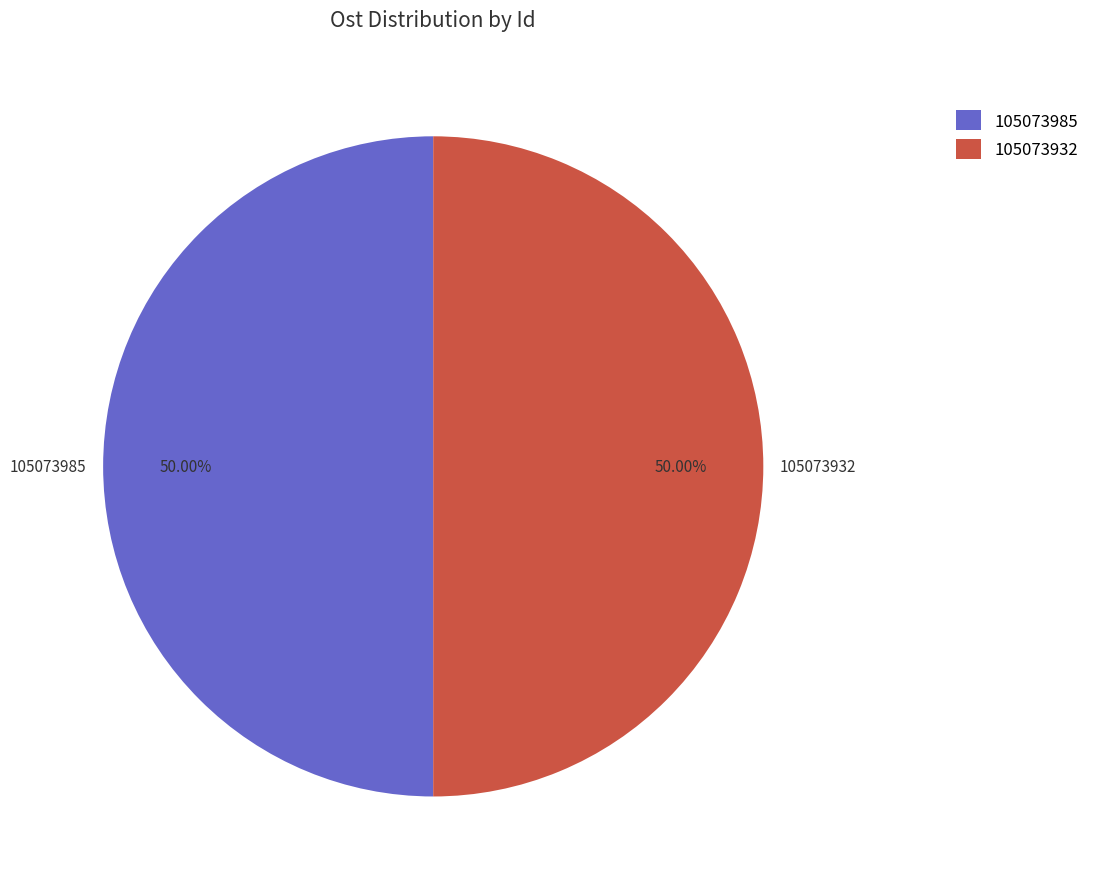

What is the ratio of the value at 105073985 to the value at 105073932?

1.0